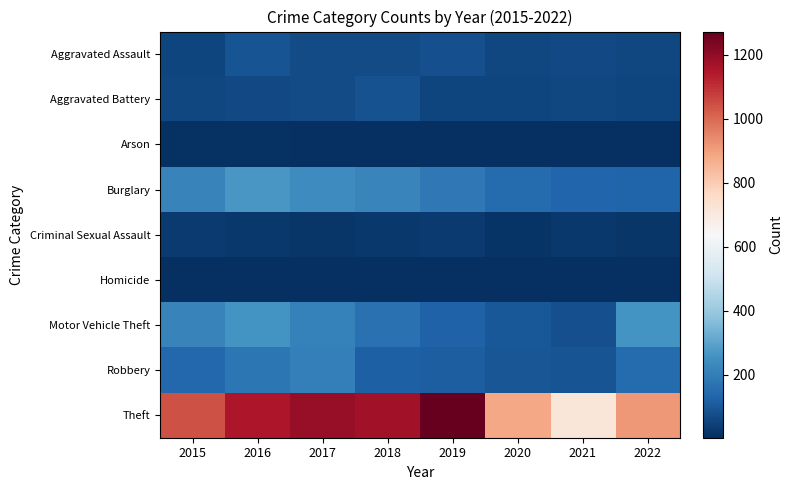

Reading right to left, list all the values displayed in this chart.

Aggravated Assault: 2022=61	2021=66	2020=62	2019=80	2018=72	2017=72	2016=88	2015=56
Aggravated Battery: 2022=56	2021=60	2020=57	2019=53	2018=86	2017=71	2016=66	2015=60
Arson: 2022=3	2021=6	2020=7	2019=5	2018=7	2017=7	2016=12	2015=10
Burglary: 2022=129	2021=133	2020=148	2019=182	2018=218	2017=237	2016=266	2015=216
Criminal Sexual Assault: 2022=22	2021=25	2020=15	2019=31	2018=24	2017=22	2016=25	2015=29
Homicide: 2022=7	2021=6	2020=5	2019=4	2018=4	2017=4	2016=4	2015=5
Motor Vehicle Theft: 2022=260	2021=82	2020=99	2019=123	2018=163	2017=208	2016=259	2015=212
Robbery: 2022=151	2021=88	2020=97	2019=116	2018=121	2017=202	2016=178	2015=139
Theft: 2022=913	2021=716	2020=884	2019=1272	2018=1170	2017=1188	2016=1151	2015=1041